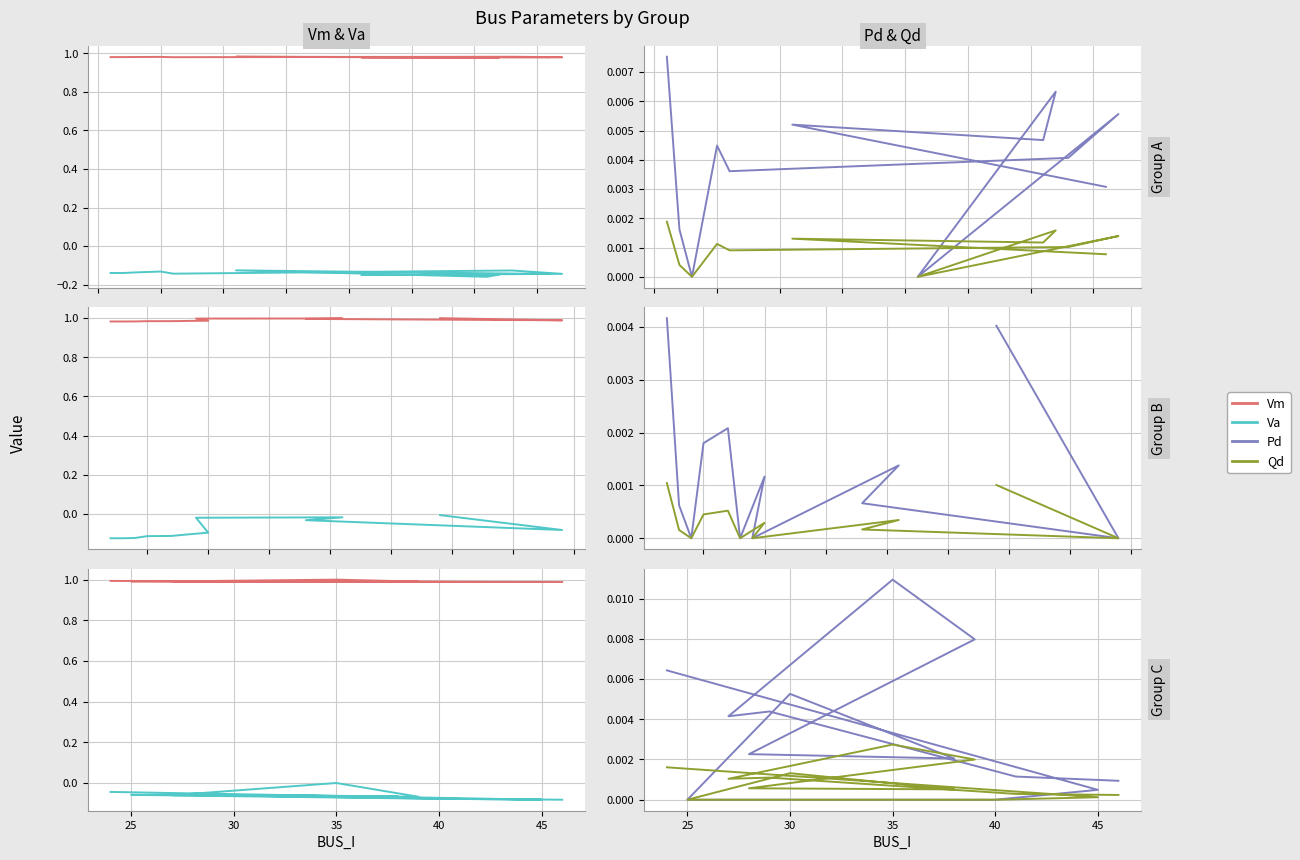

Which series changed the most between 50 and 8?

Va